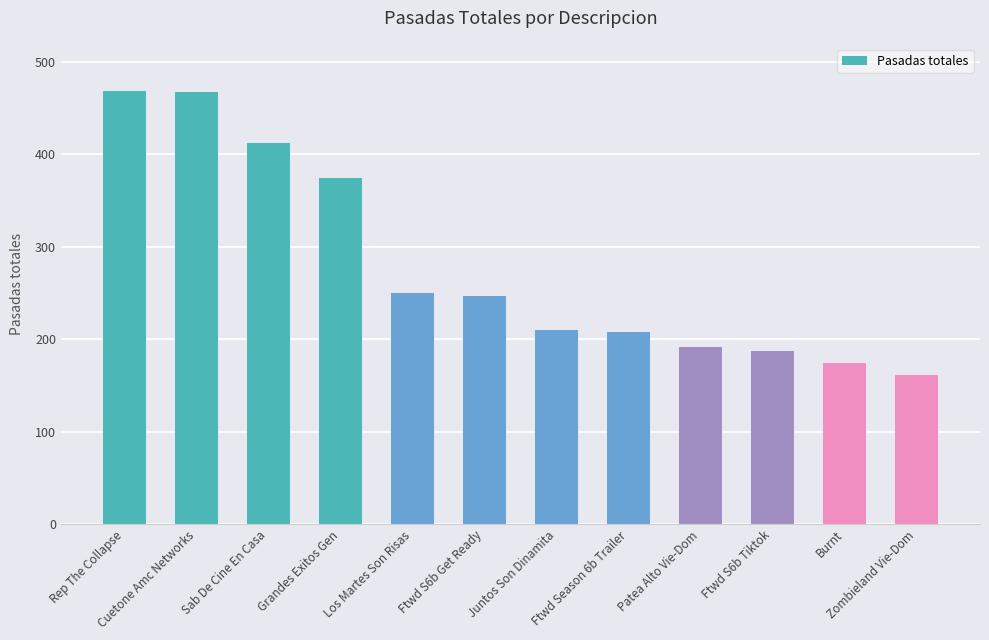

At which label does the data first exceed 247?

Rep The Collapse